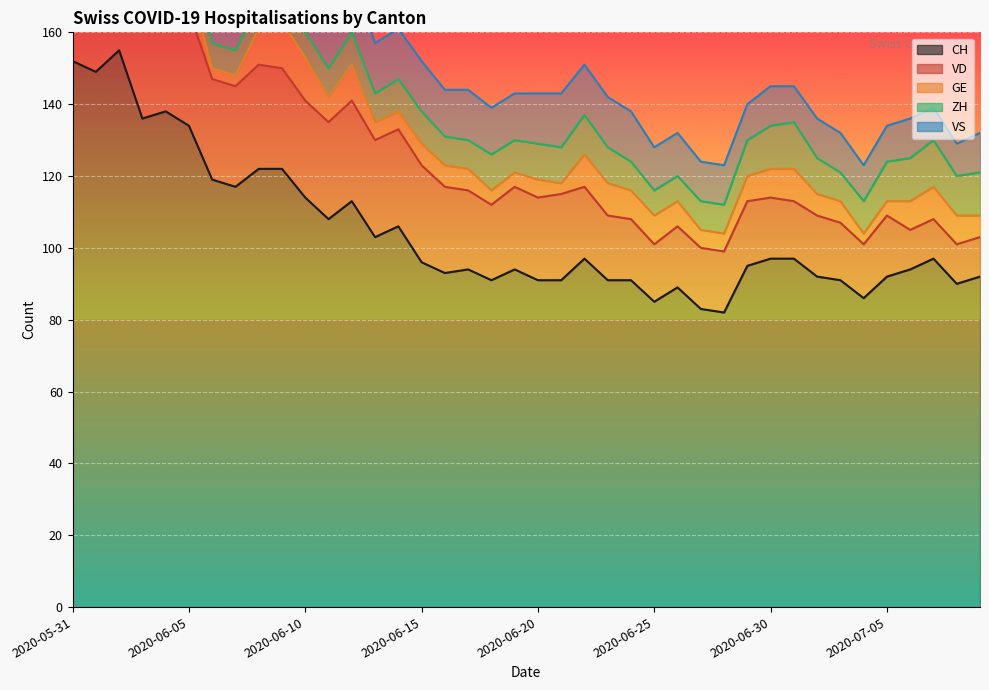

What is the difference between the maximum and minimum values in the ZH series?

7